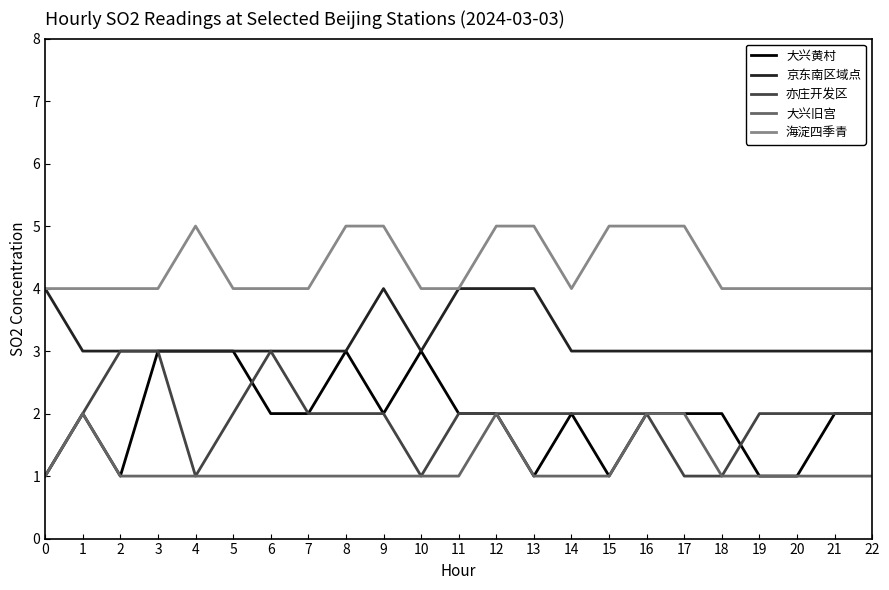

True or false: 海淀四季青 and 亦庄开发区 intersect in this chart.

False